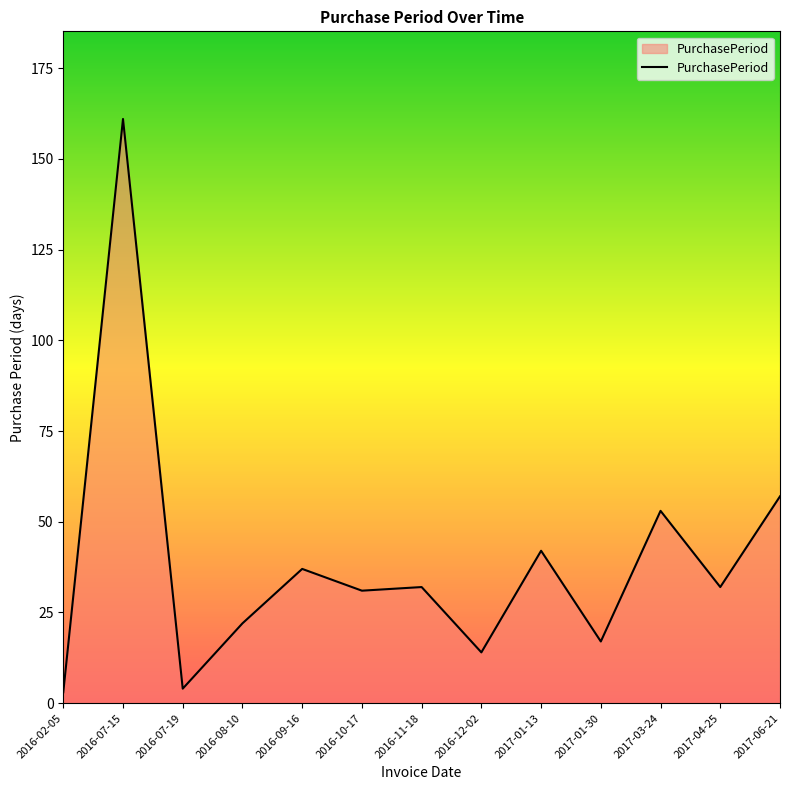

The chart shows a value of 17 at 2017-01-30. True or false?

True